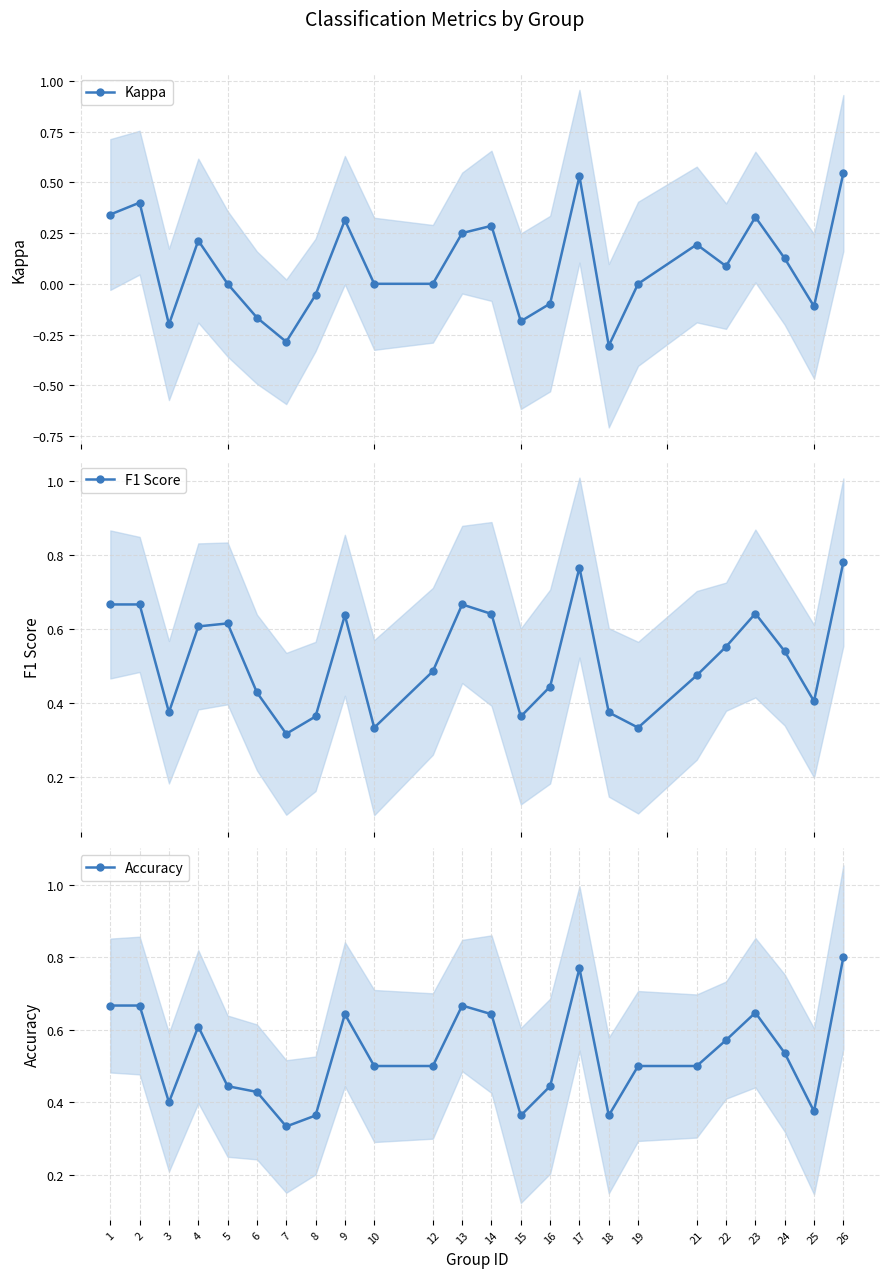

Is the value of Accuracy at 25 greater than the value of Kappa at 10?

Yes